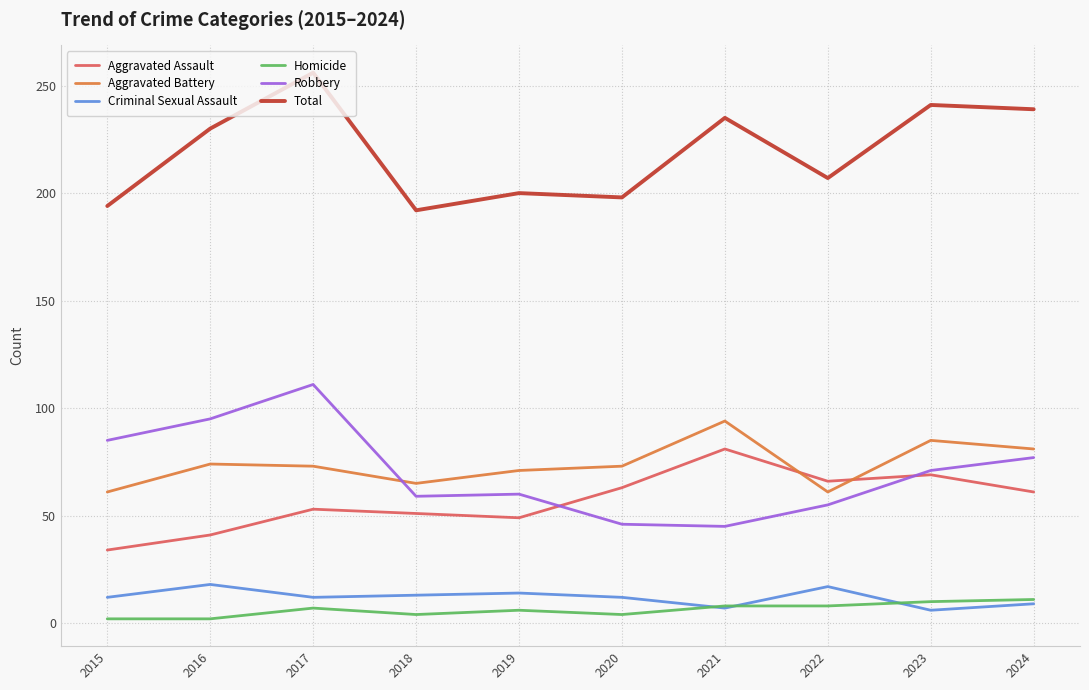

What is the lowest value of the Total series?

192